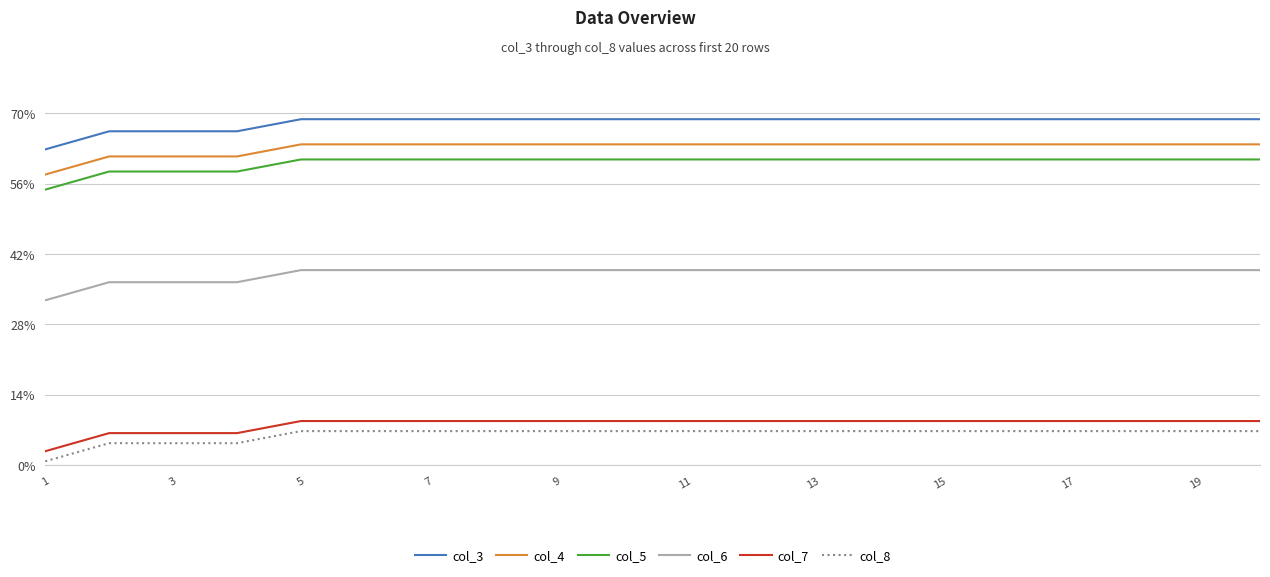

True or false: col_5 and col_7 intersect in this chart.

False